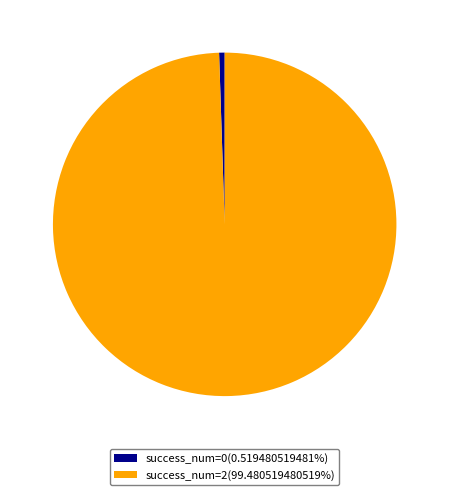

Does success_num=2(99.480519480519%) represent more than half of the total?

Yes